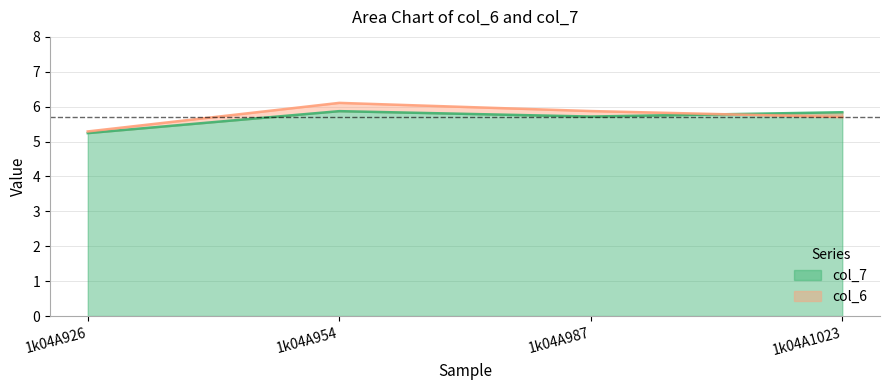

Which series ends up on top after the final intersection of col_6 and col_7?

col_7